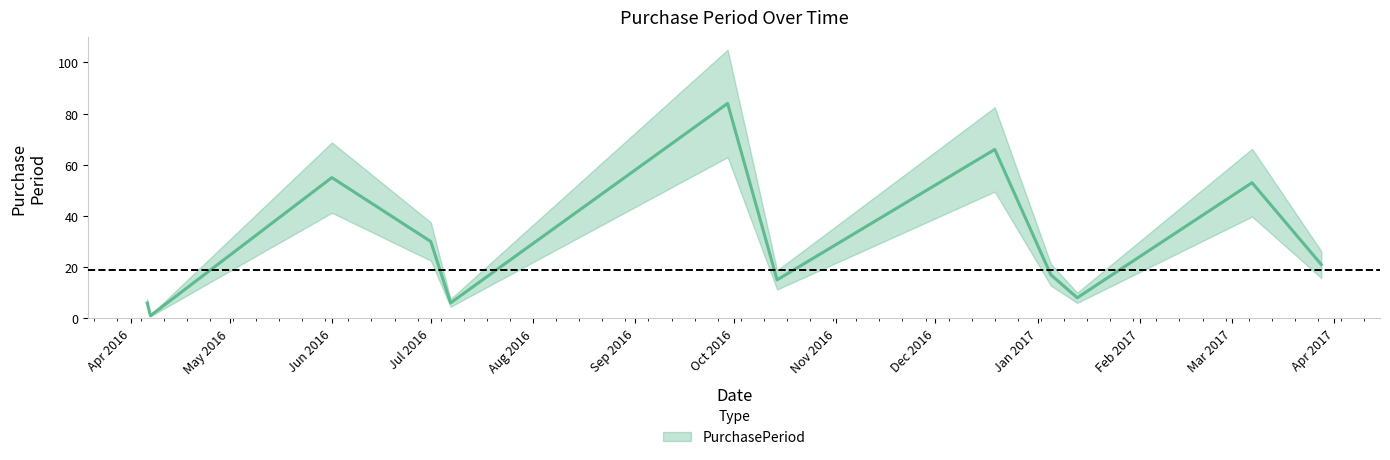

What is the greatest value displayed?

84